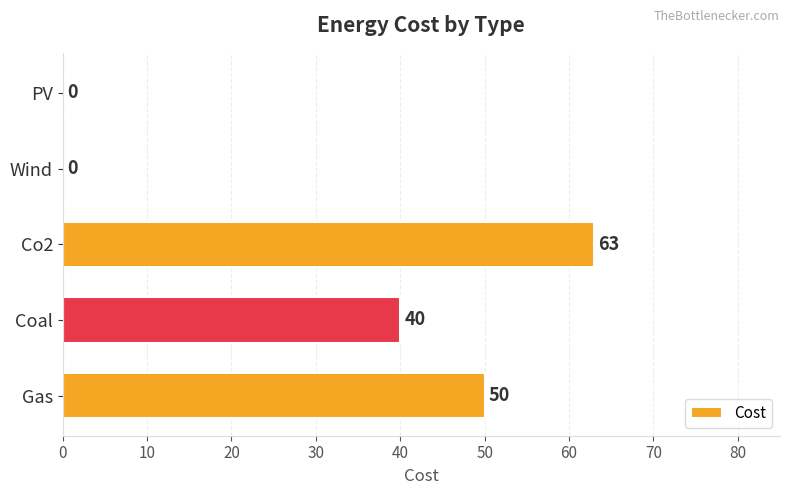

What is the sum of all values?

153